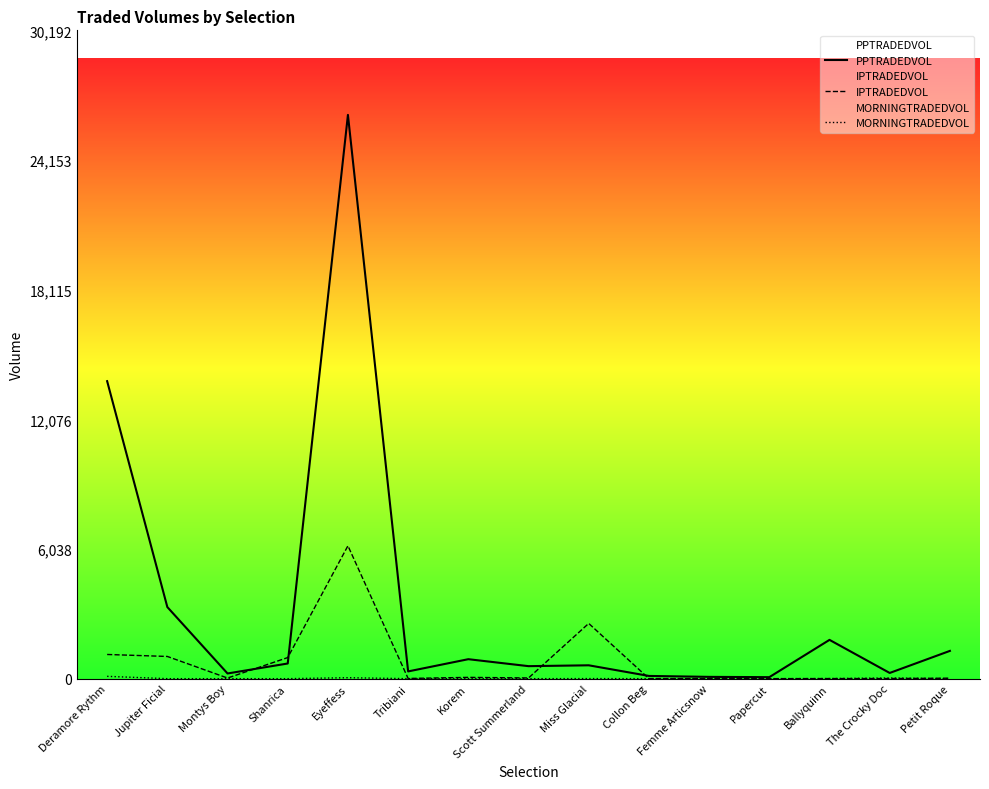

Which category has the highest value in the MORNINGTRADEDVOL series?

Deramore Rythm